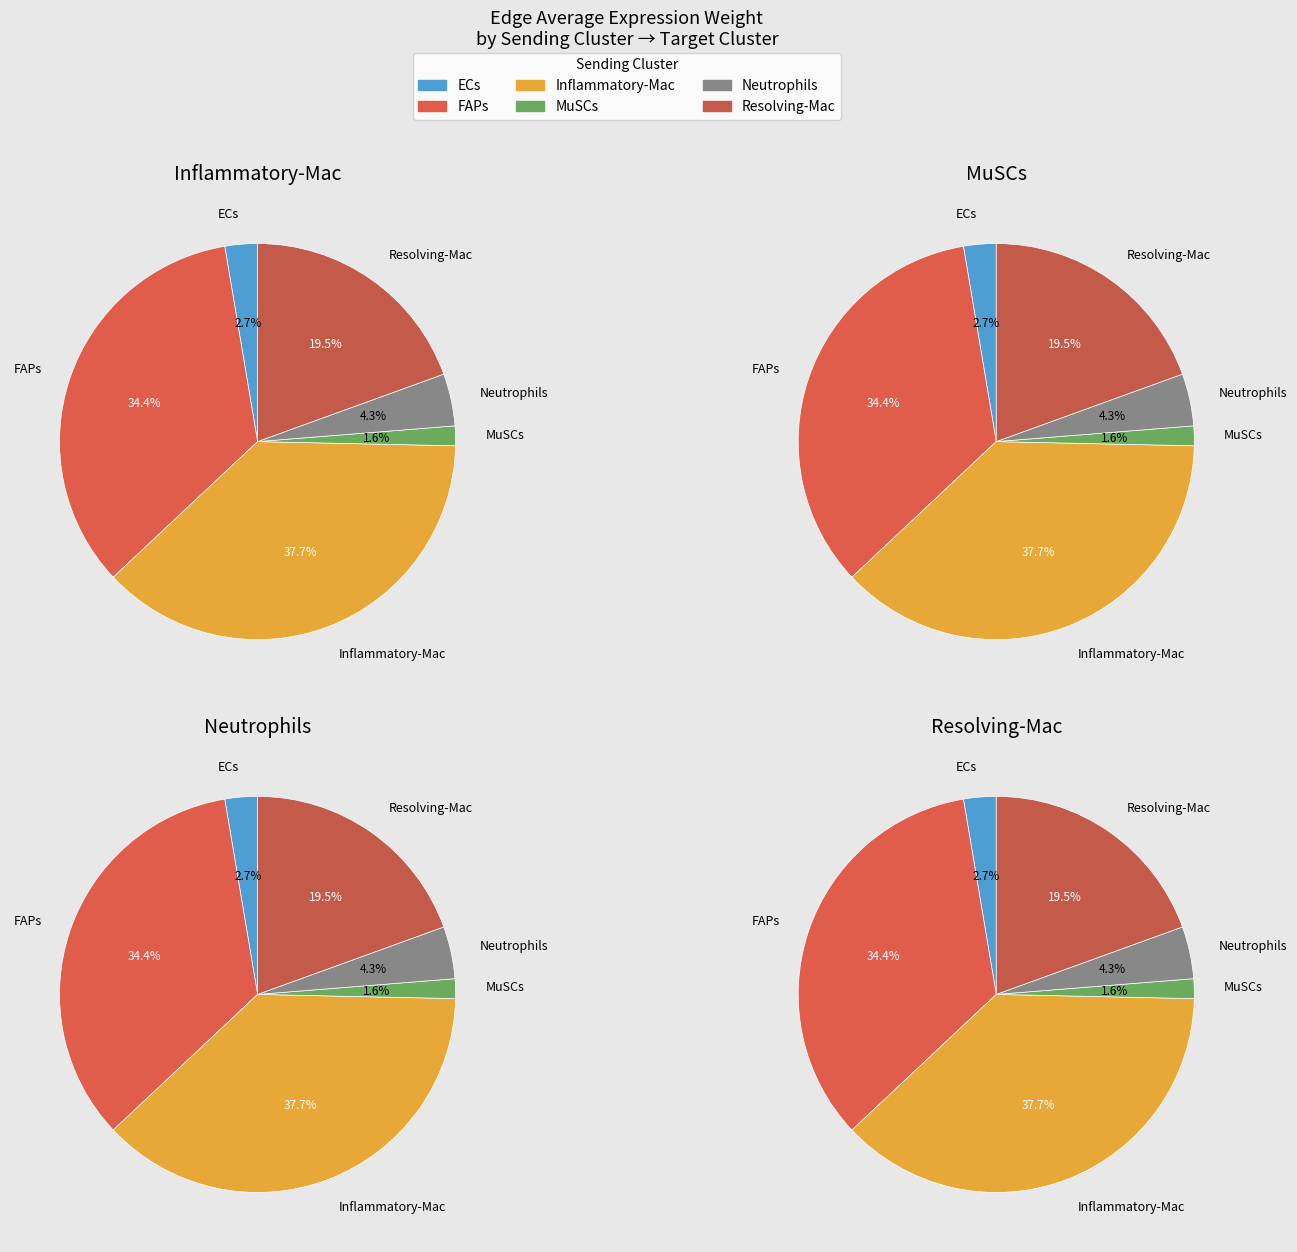

What is the difference between the highest and lowest values at 3?

78.3